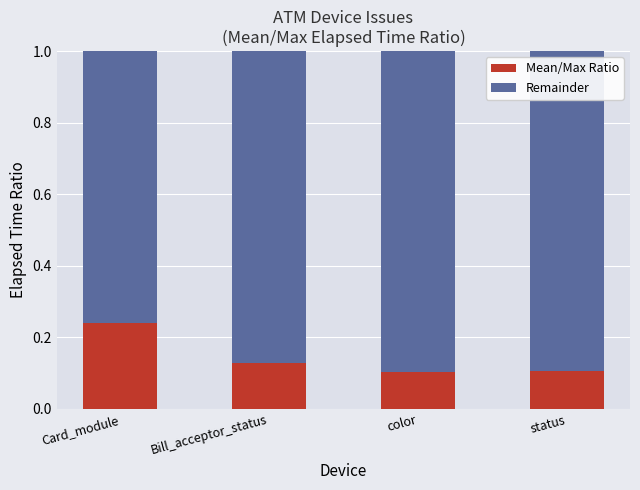

At which label does Mean/Max Ratio reach its peak?

Card_module